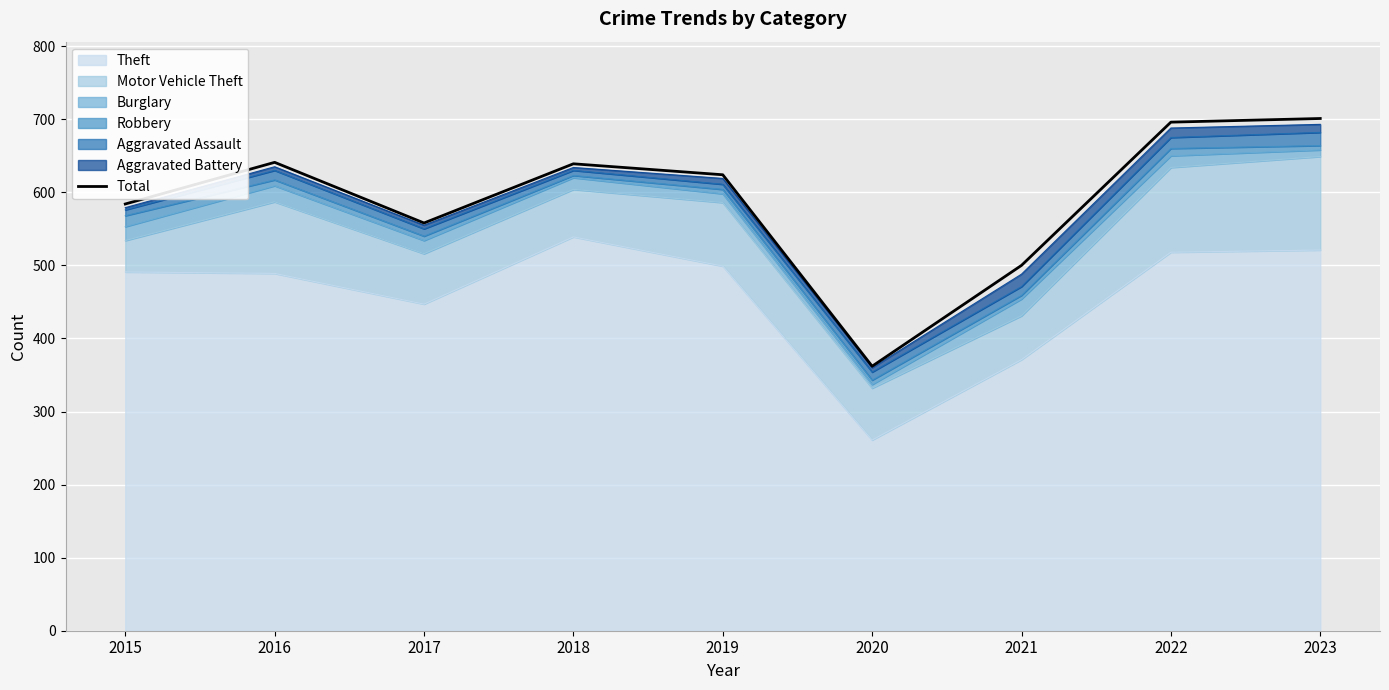

Rank the categories by value from highest to lowest.

2023, 2022, 2016, 2018, 2019, 2015, 2017, 2021, 2020